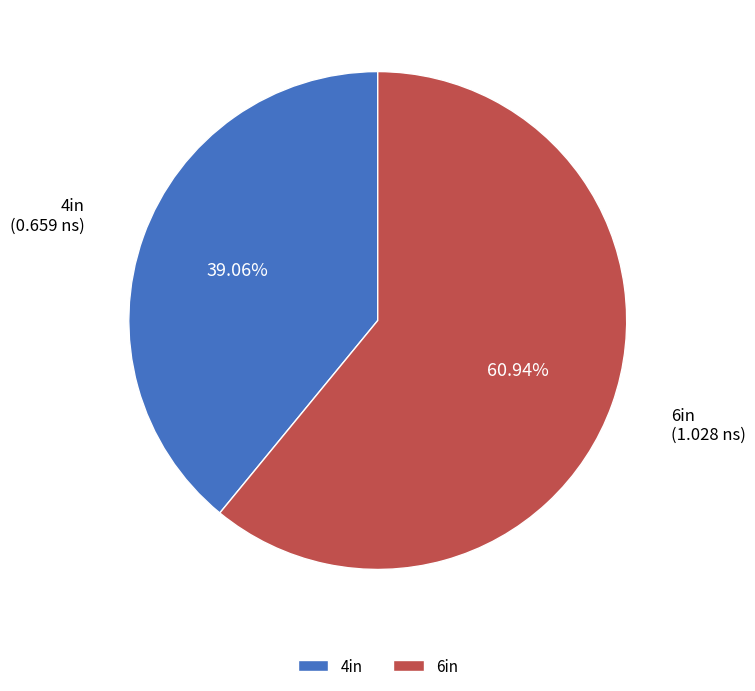

To the nearest percent, what percentage of the pie is 6in?

61%